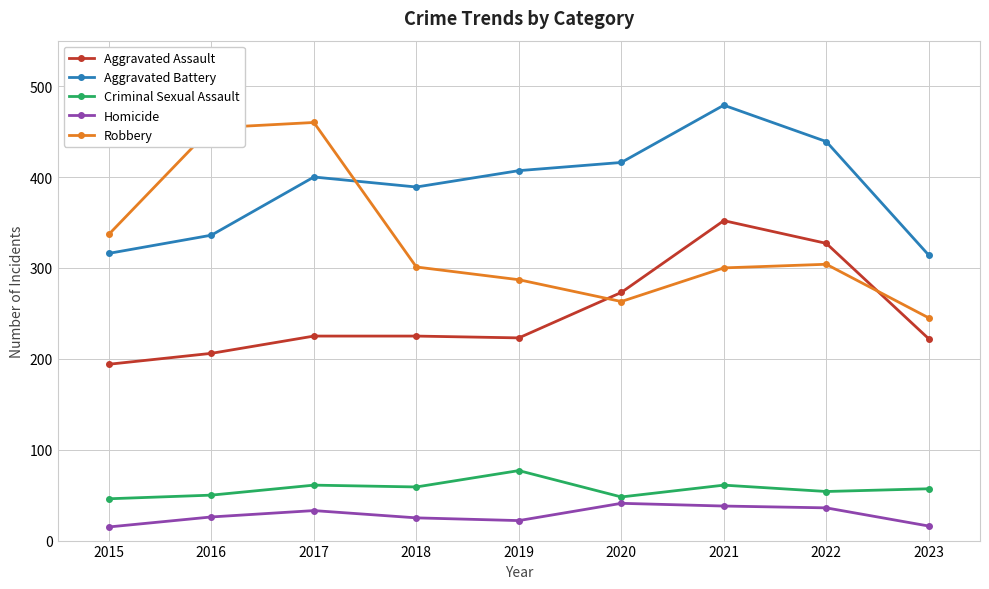

What is the average value of the Aggravated Assault series?

250